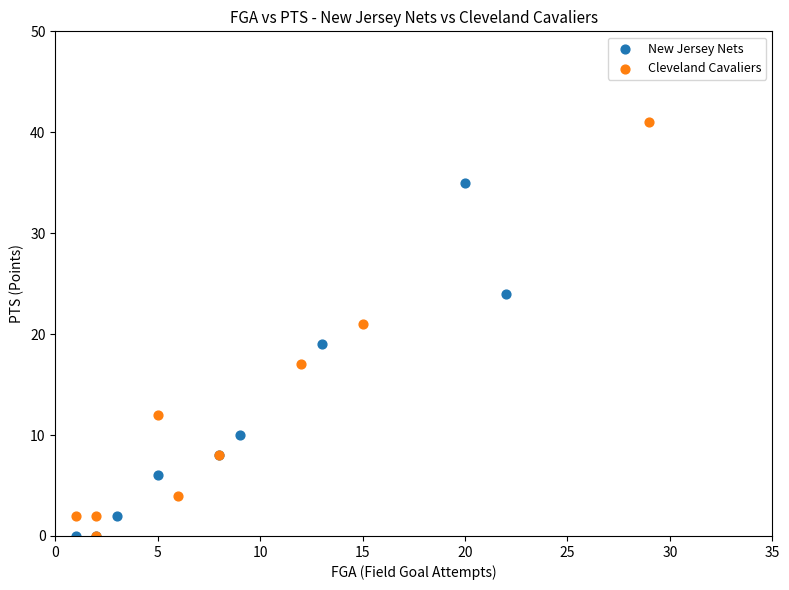

Which series has the widest spread of Y values?

Cleveland Cavaliers